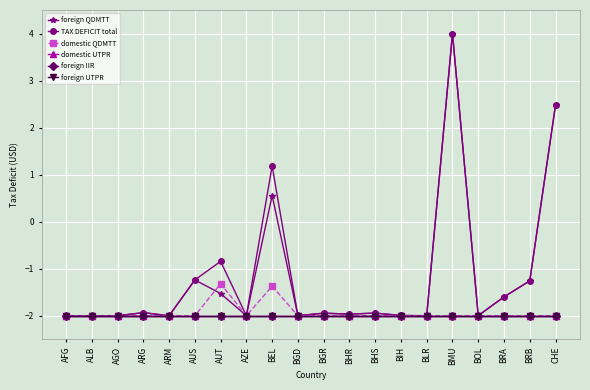

What is the sum of the domestic UTPR values at BIH and AUS?

-4.0